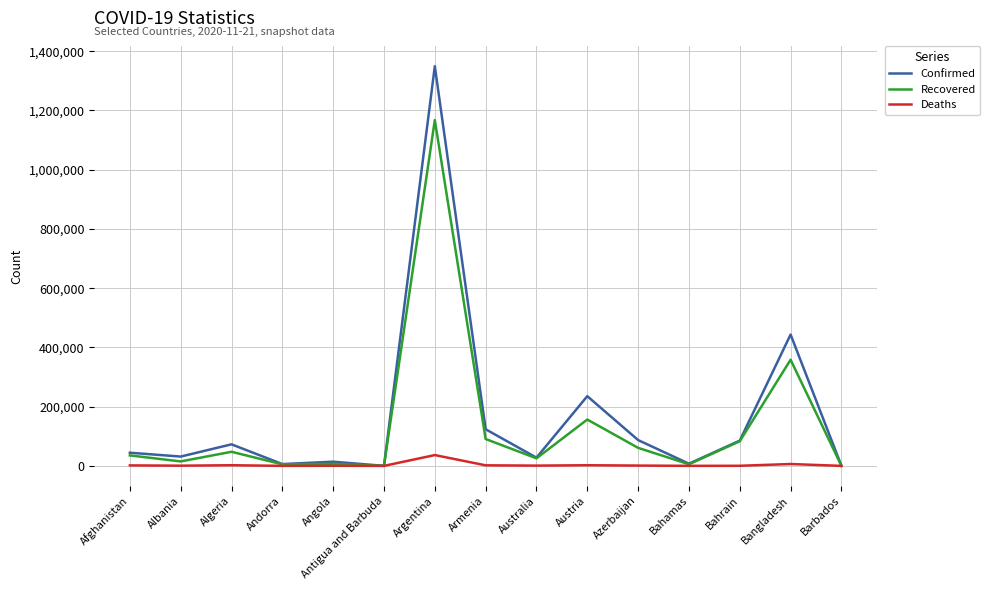

Which series has the largest range (max minus min)?

Confirmed